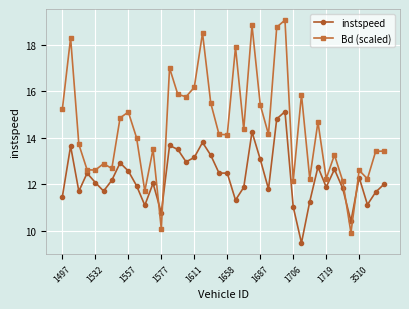

How many categories are shown in the chart?

40